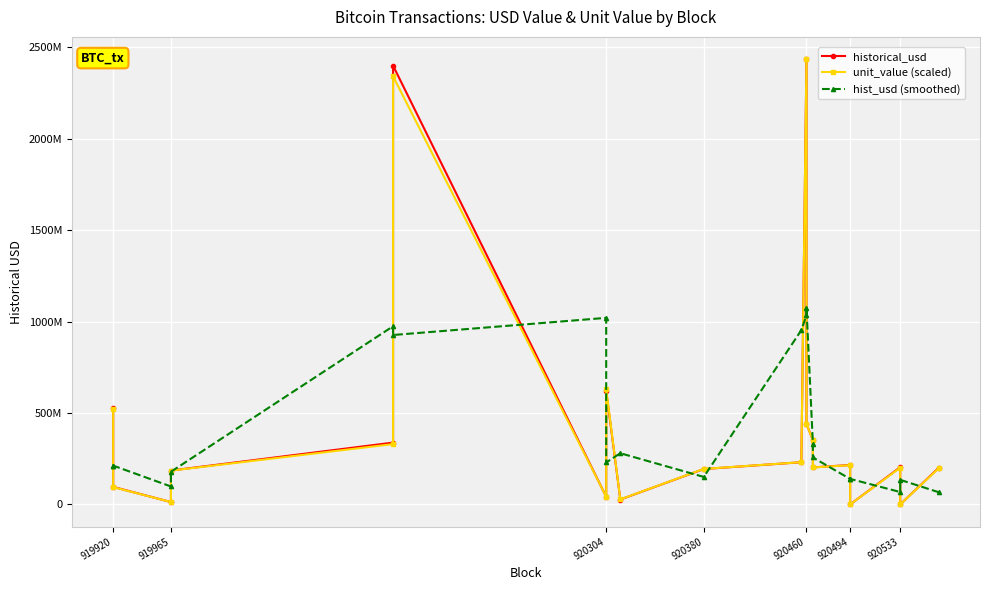

What is the highest value of the unit_value (scaled) series?

2435952297.8